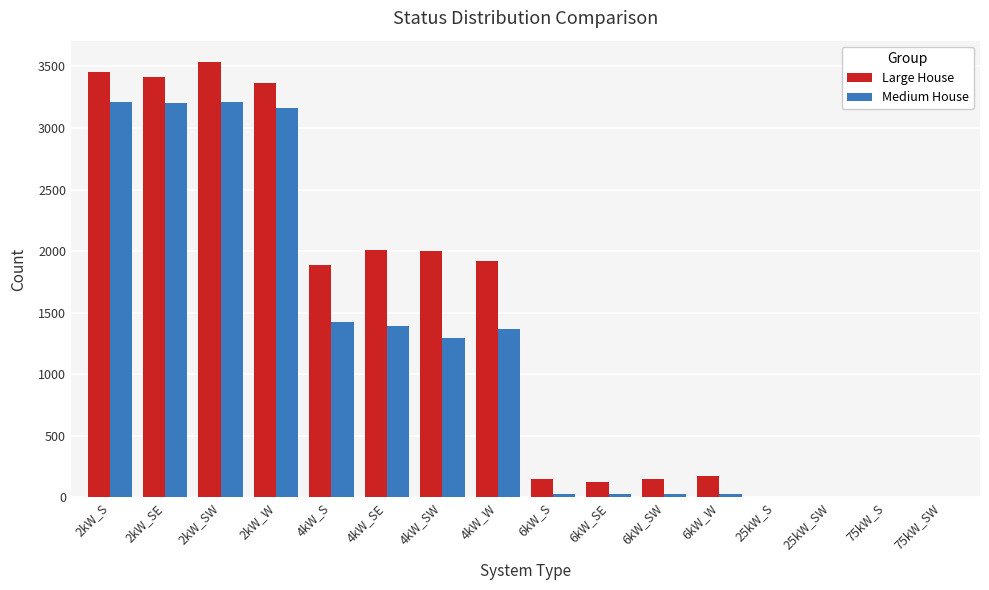

Is the value of Medium House at 4kW_SW greater than the value of Large House at 2kW_W?

No